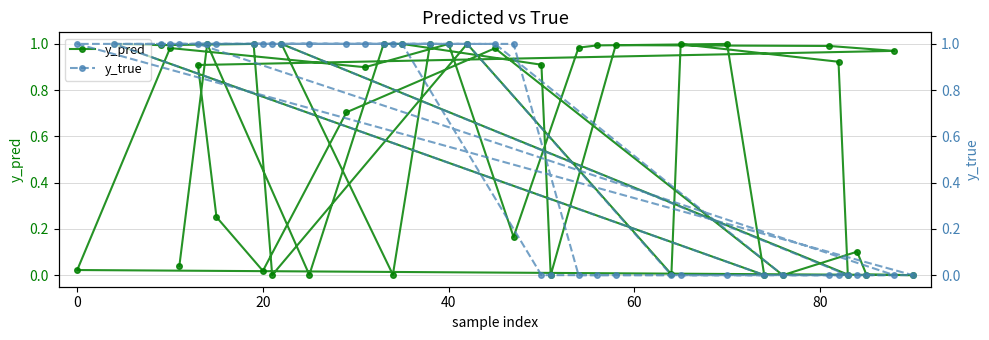

How many intersections are there between y_pred and y_true?

8